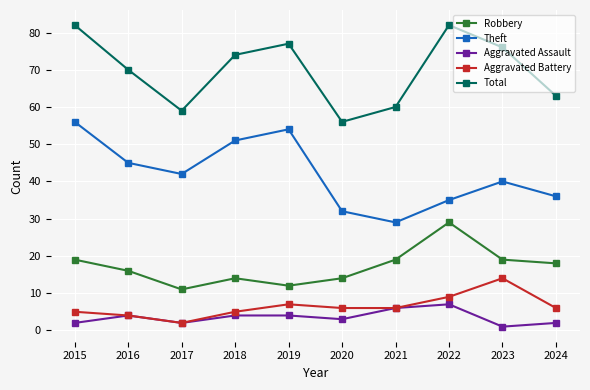

Does the chart display data point markers on the line(s)?

Yes